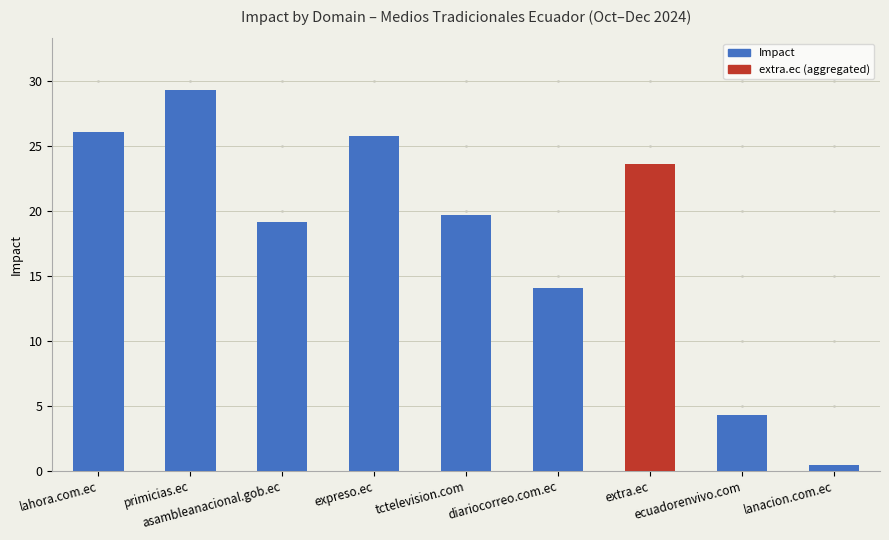

What is the difference between the maximum and second lowest values?

25.0